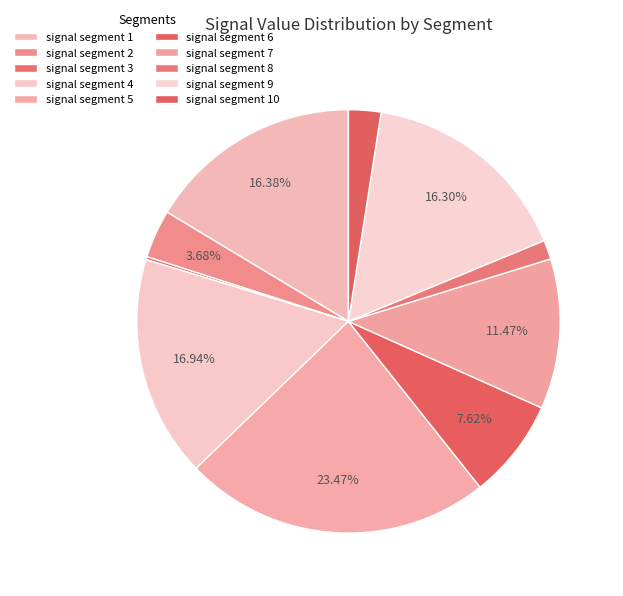

How much of the chart is everything except signal segment 1?

83.6%